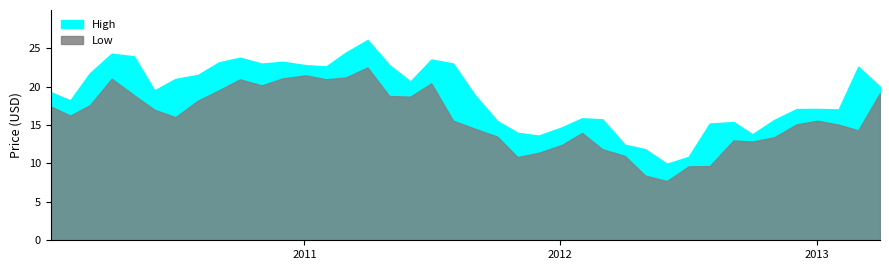

Between 7 and 33, which is larger?

33